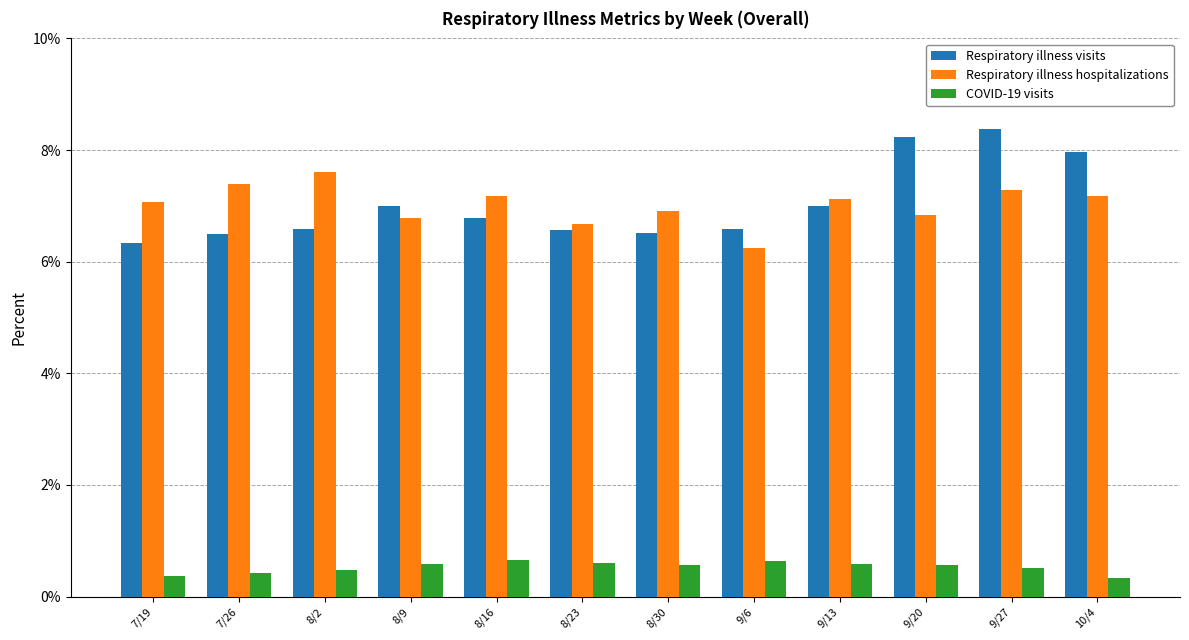

What is the average value of the Respiratory illness visits series?

7.0